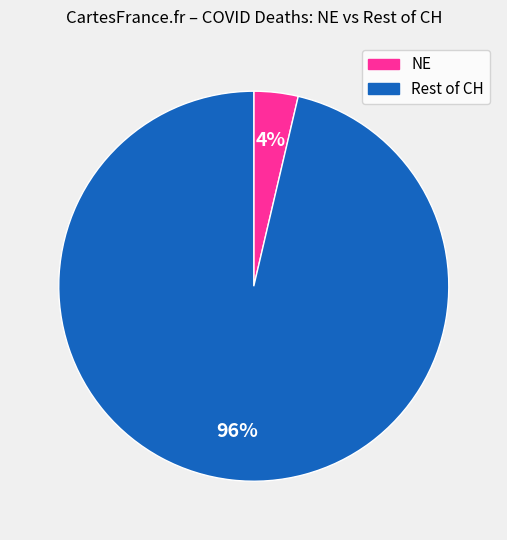

To the nearest percent, what is the average slice percentage?

50%